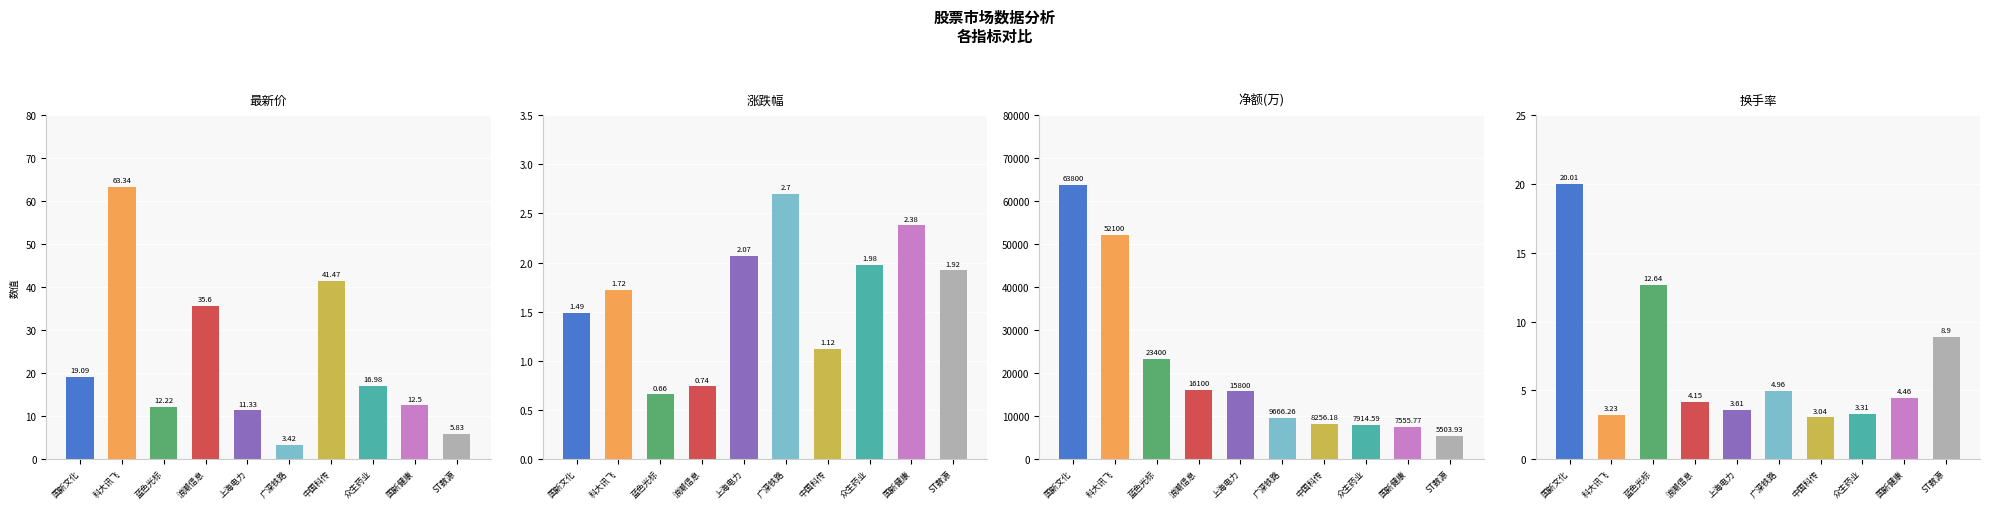

At which category is the sum across all series the highest?

国新文化